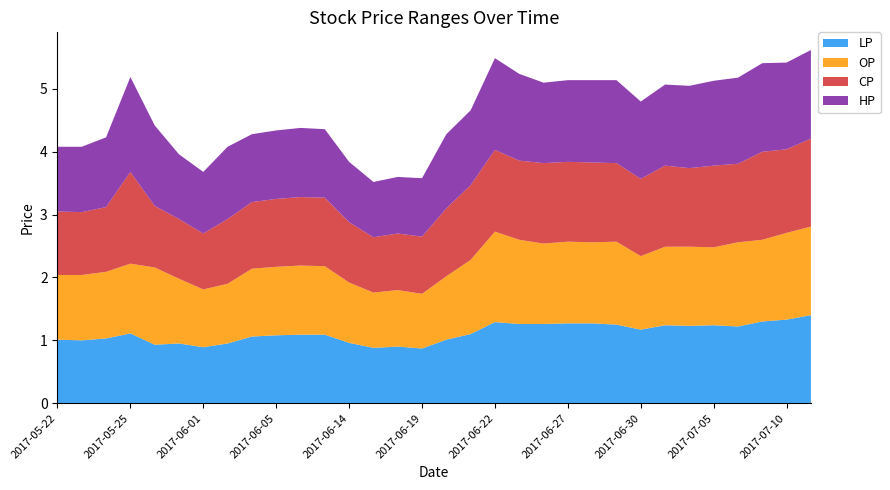

Reading left to right, transcribe all the data shown in this chart.

LP: 1.0	1.0	1.0	1.1	0.9	0.9	0.9	0.9	1.1	1.1	1.1	1.1	1.0	0.9	0.9	0.9	1.0	1.1	1.3	1.3	1.3	1.3	1.3	1.2	1.2	1.2	1.2	1.2	1.2	1.3	1.3	1.4
OP: 1.0	1.0	1.1	1.1	1.2	1.0	0.9	0.9	1.1	1.1	1.1	1.1	1.0	0.9	0.9	0.9	1.0	1.2	1.4	1.3	1.3	1.3	1.3	1.3	1.2	1.2	1.3	1.2	1.3	1.3	1.4	1.4
CP: 1.0	1.0	1.0	1.5	1.0	0.9	0.9	1.0	1.1	1.1	1.1	1.1	1.0	0.9	0.9	0.9	1.1	1.2	1.3	1.3	1.3	1.3	1.3	1.2	1.2	1.3	1.2	1.3	1.2	1.4	1.3	1.4
HP: 1.0	1.0	1.1	1.5	1.3	1.0	1.0	1.1	1.1	1.1	1.1	1.1	1.0	0.9	0.9	0.9	1.2	1.2	1.5	1.4	1.3	1.3	1.3	1.3	1.2	1.3	1.3	1.4	1.4	1.4	1.4	1.4